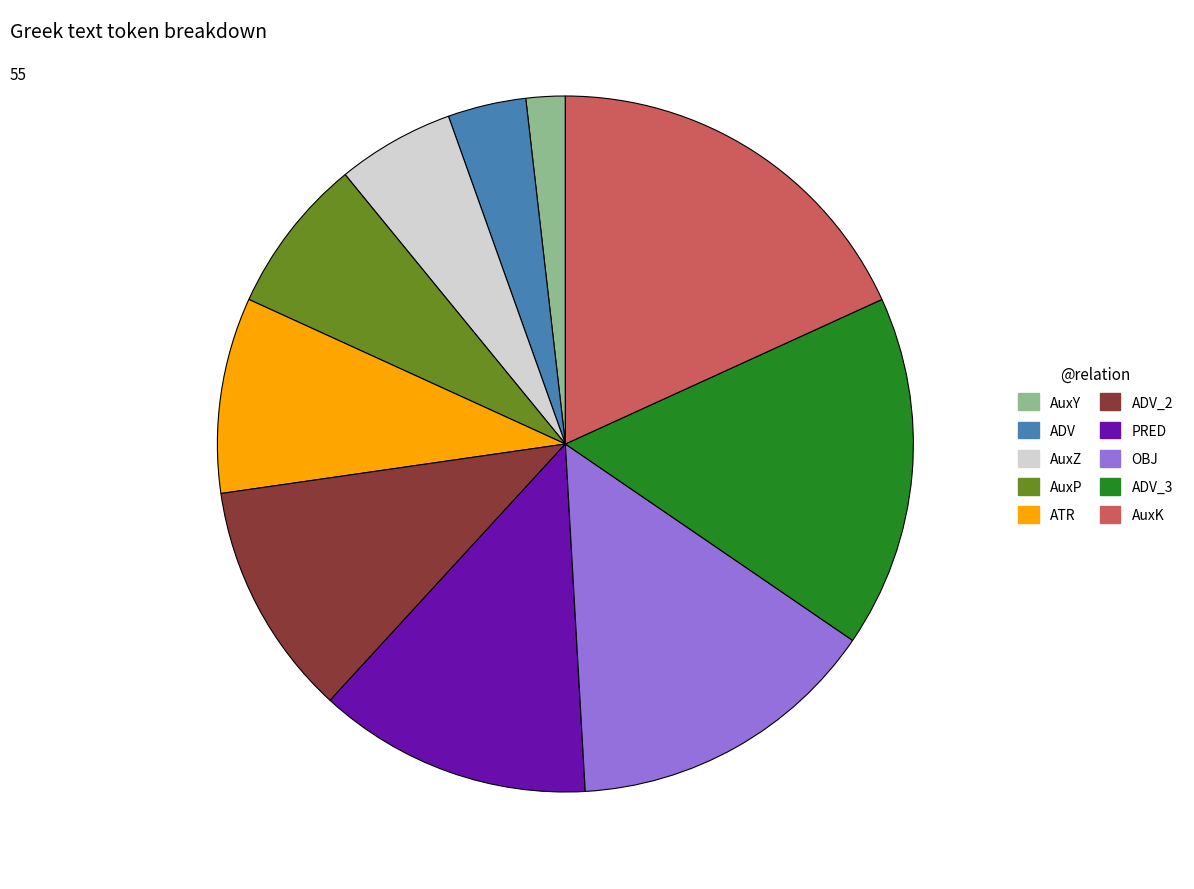

Is there any slice that represents more than half of the pie?

No